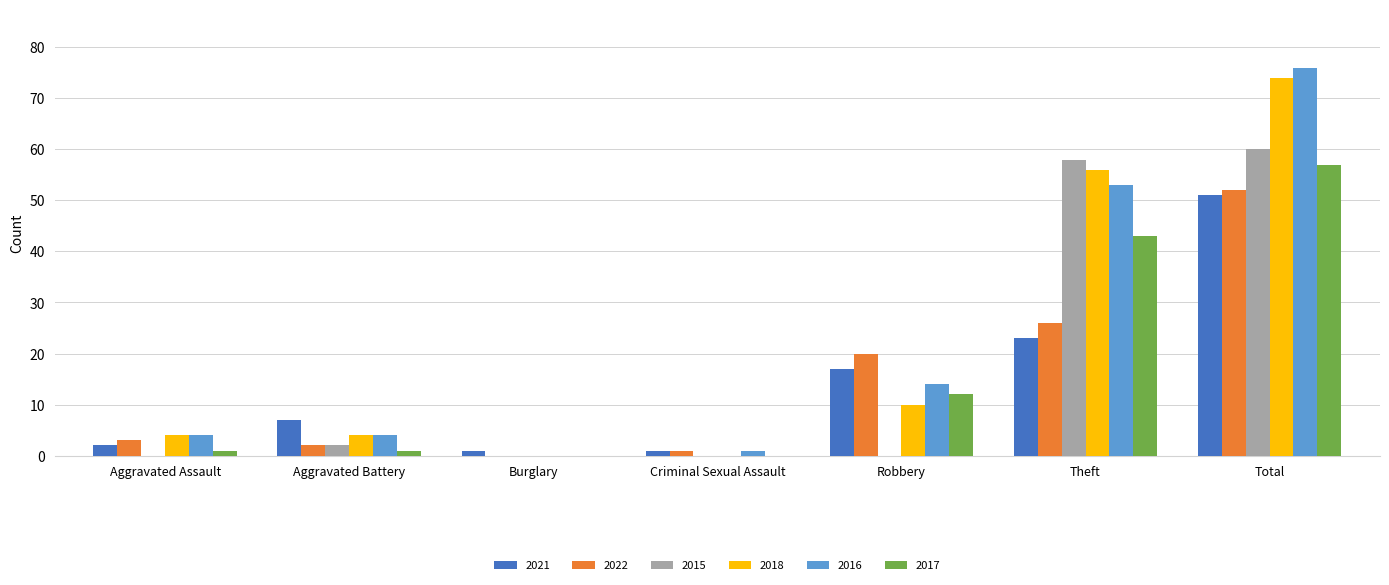

What is the sum of all 2015 values?

120